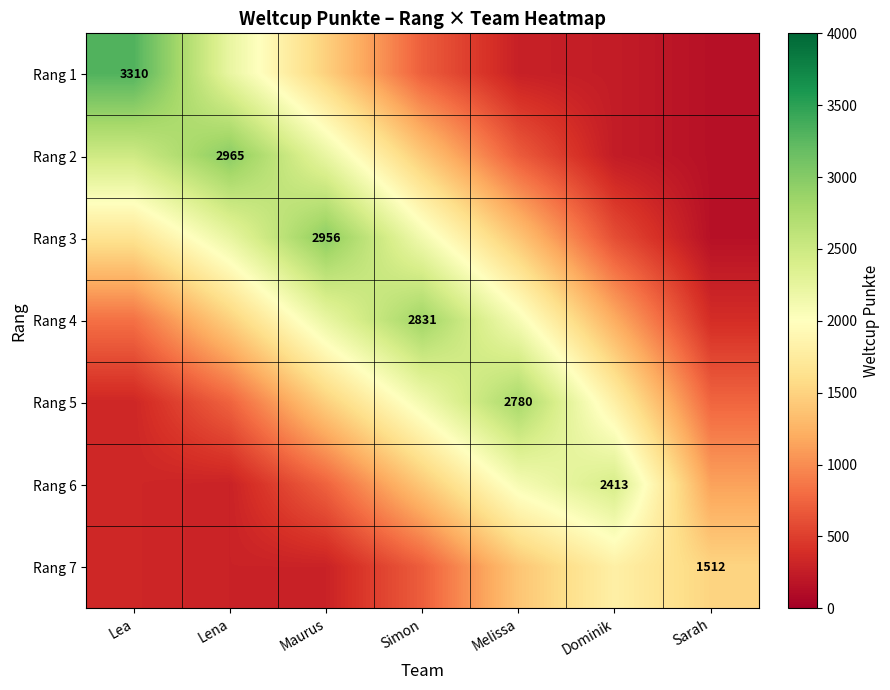

True or false: Rang 2 has a value of 1940.7 at Lena.

False